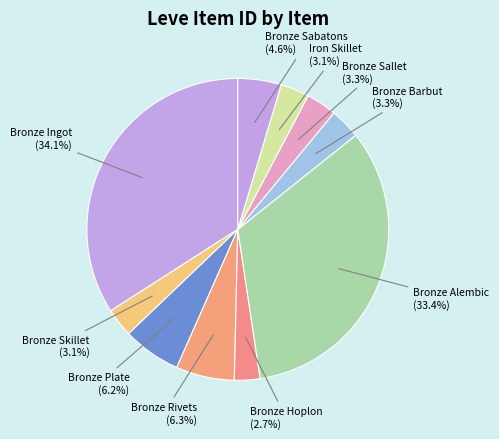

True or false: Bronze Ingot accounts for 34% of the total.

True